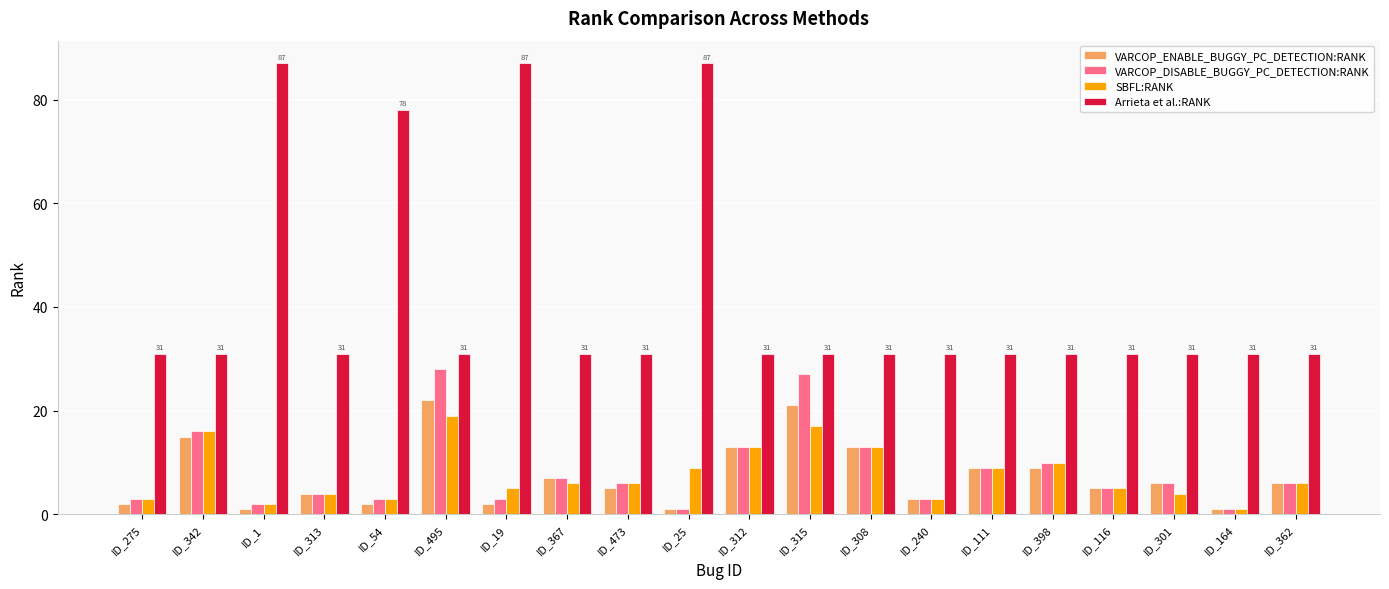

What is the total value across all series at ID_301?

47